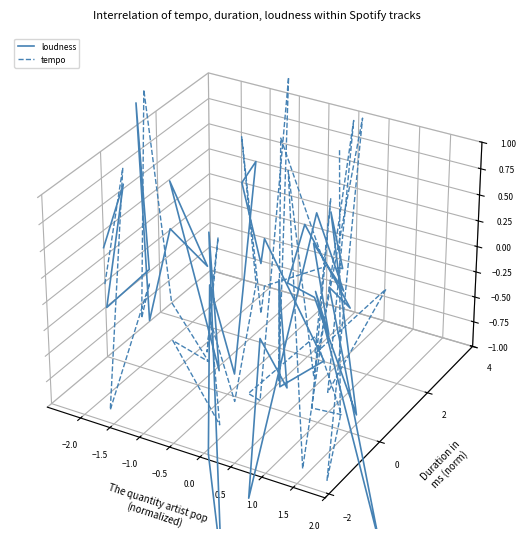

How many data points in tempo are above 0?

12